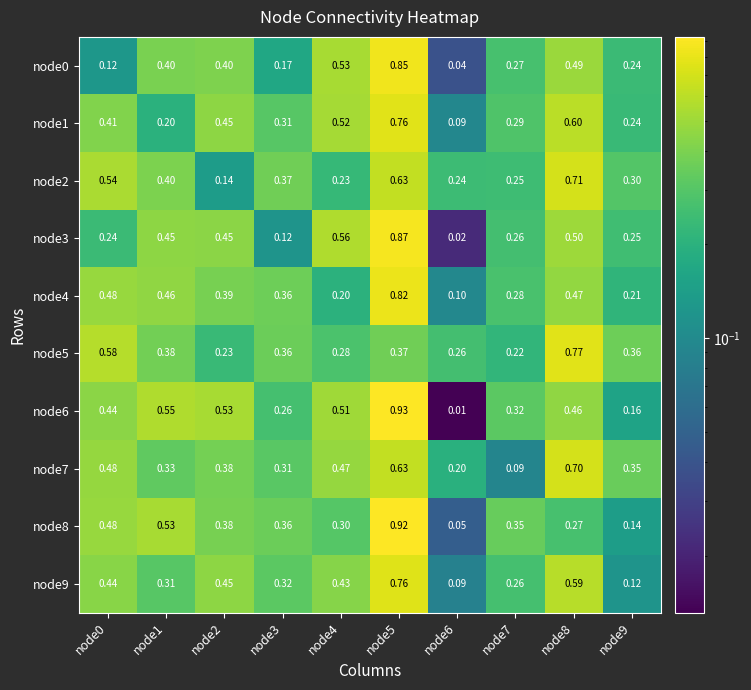

Which series has the largest total across all categories?

node6